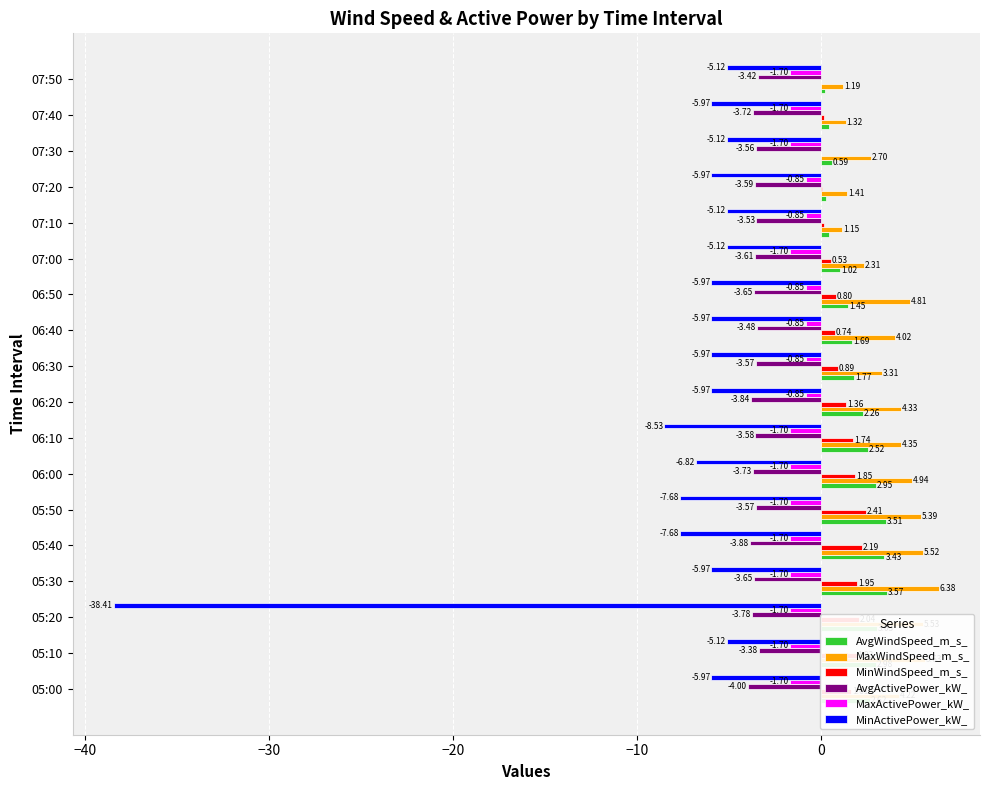

At which category is the sum across all series the highest?

05:30